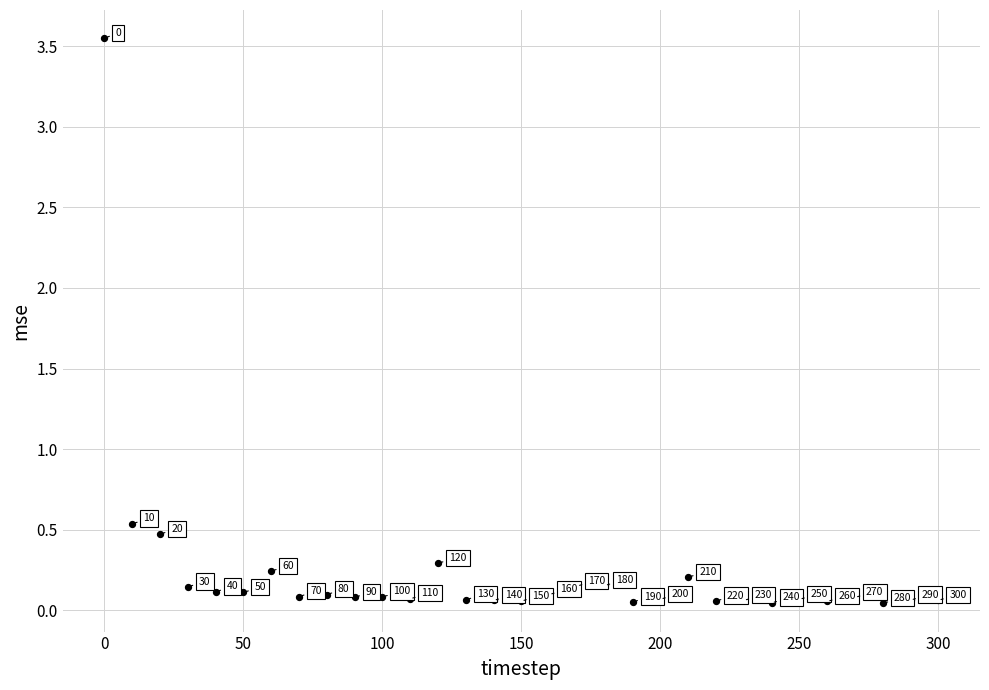

What Y value in the scatter plot is closest to 1?

0.5